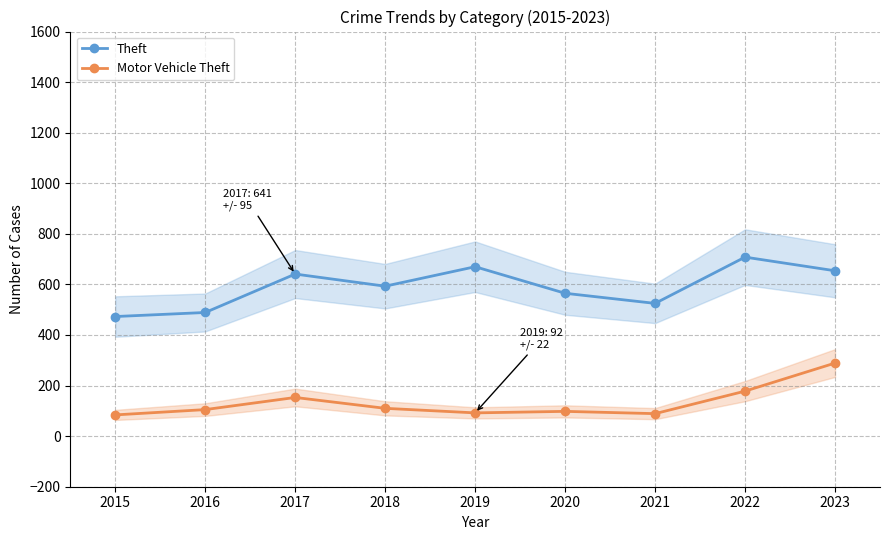

Rank the categories by Theft value from lowest to highest.

2015, 2016, 2021, 2020, 2018, 2017, 2023, 2019, 2022